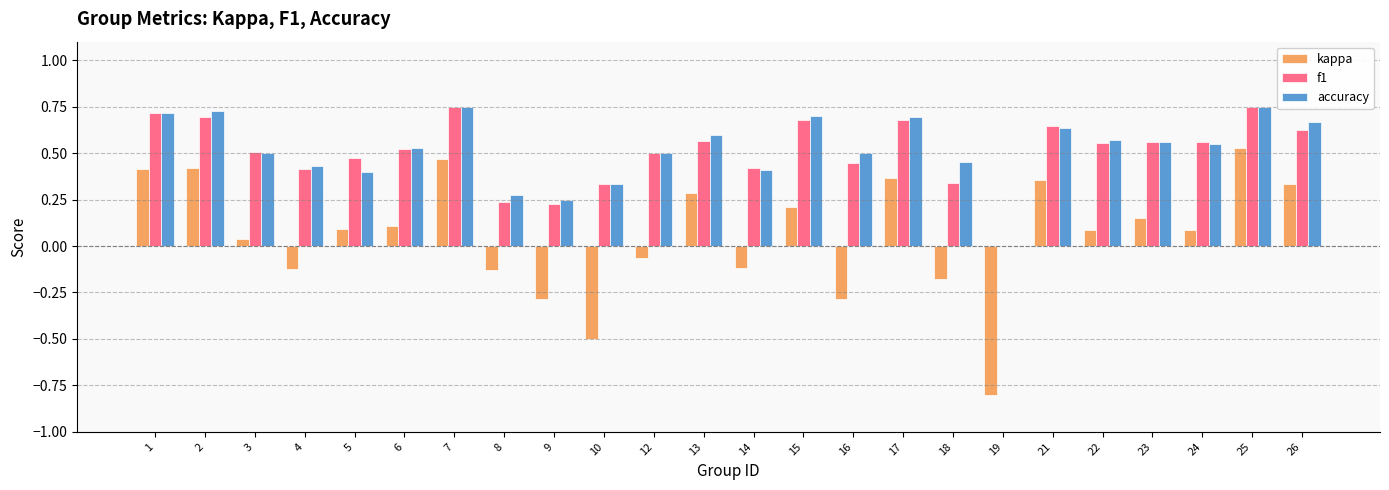

How many groups of bars are there?

24